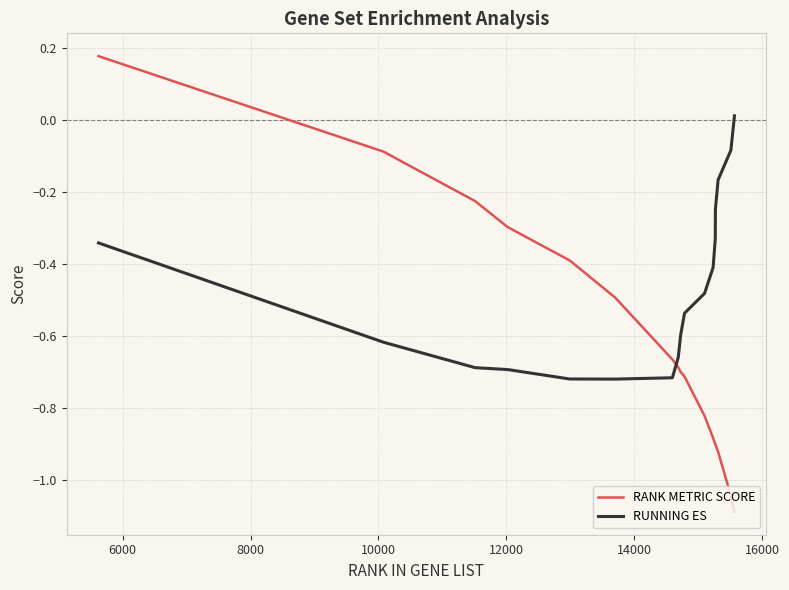

Which series has the largest total across all categories?

RUNNING ES